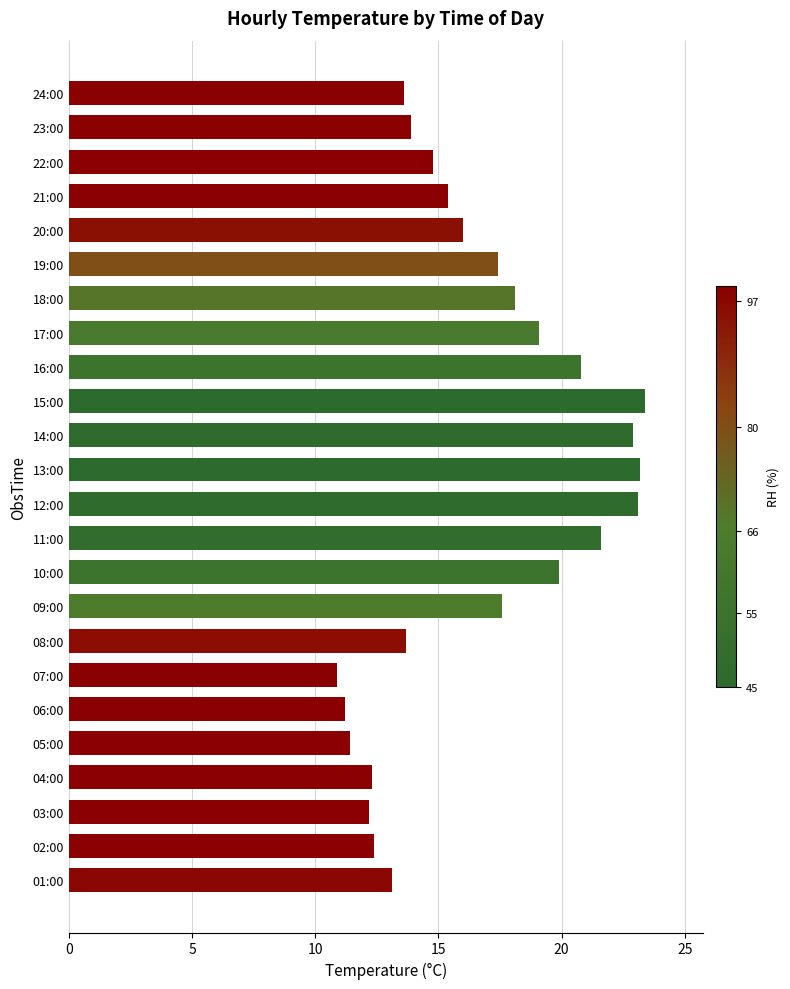

How many series are shown in this chart?

1